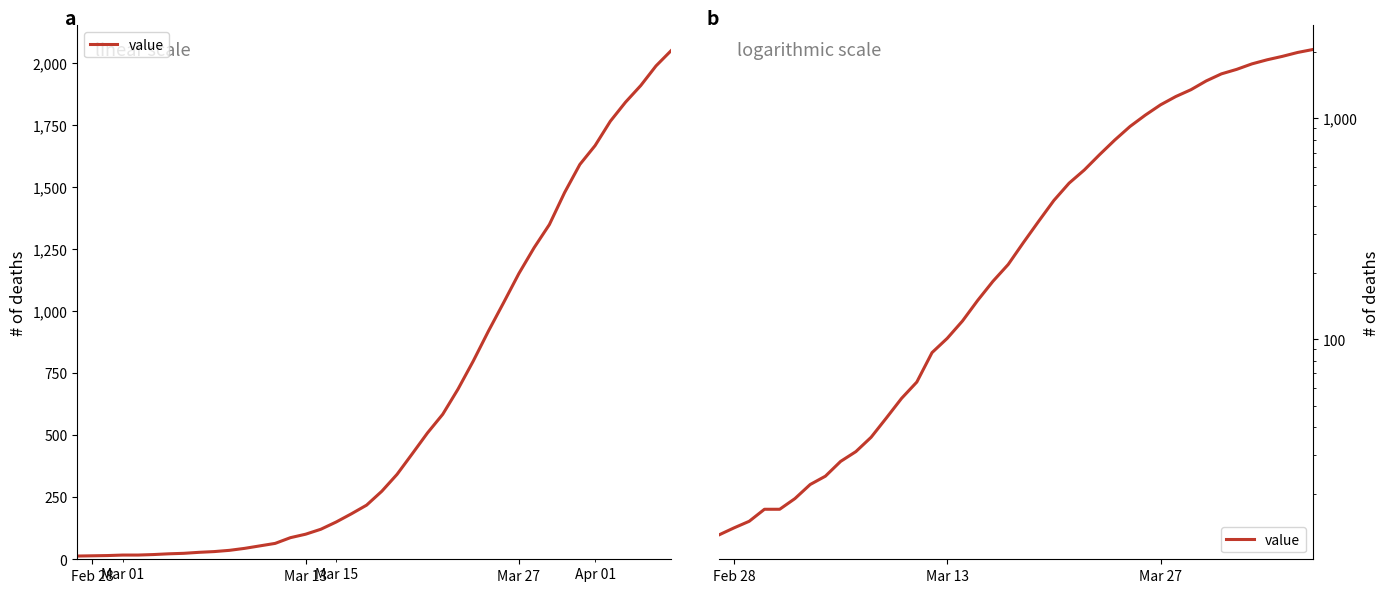

Reading left to right, extract all data points from this chart.

13	14	15	17	17	19	22	24	28	31	36	44	54	64	87	101	121	150	183	218	274	342	425	509	584	685	798	919	1034	1151	1255	1348	1477	1590	1666	1764	1841	1908	1987	2049